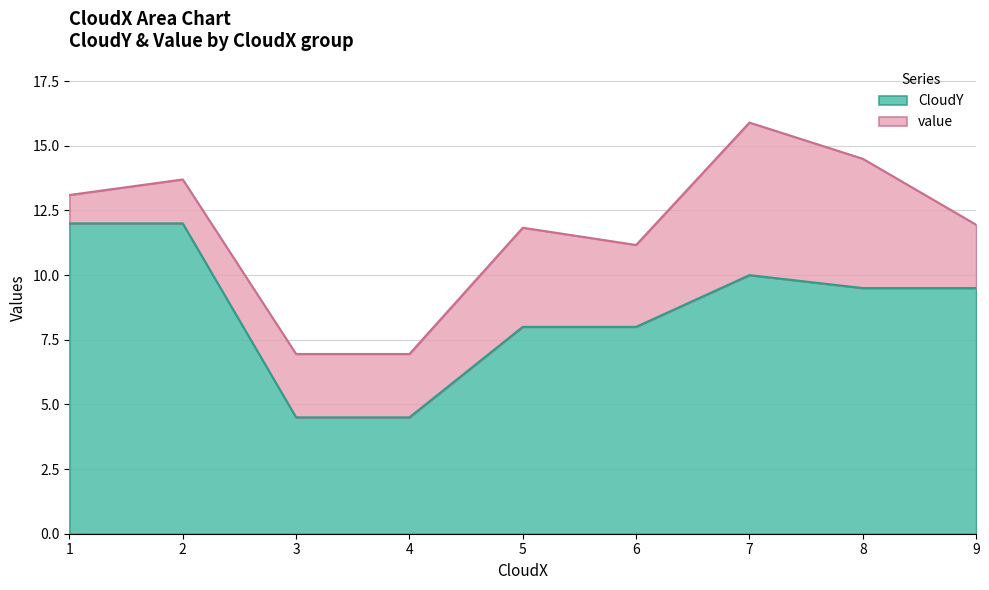

True or false: CloudY and value cross at least once.

False